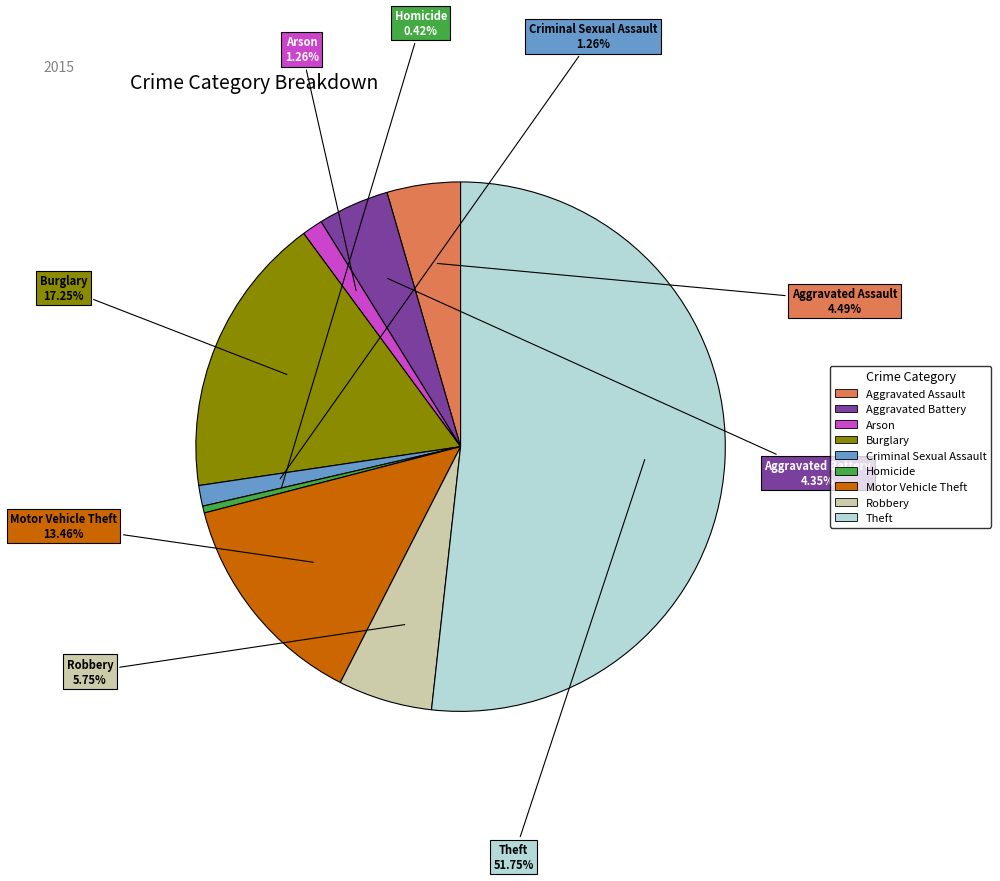

Is the sum of Aggravated Battery and Aggravated Assault greater than half?

No